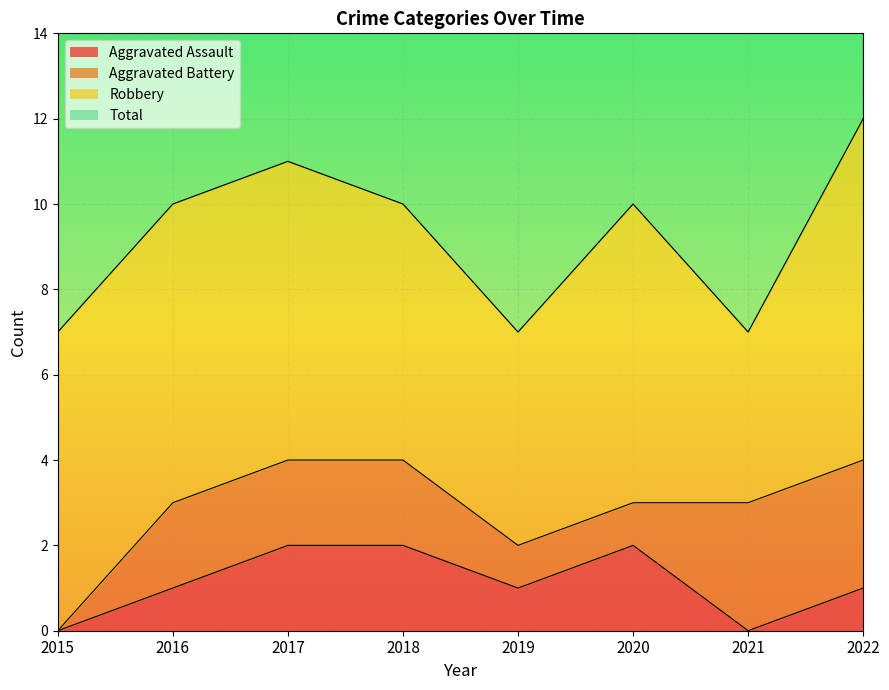

What is the sum of the Aggravated Assault values at 2016 and 2018?

3